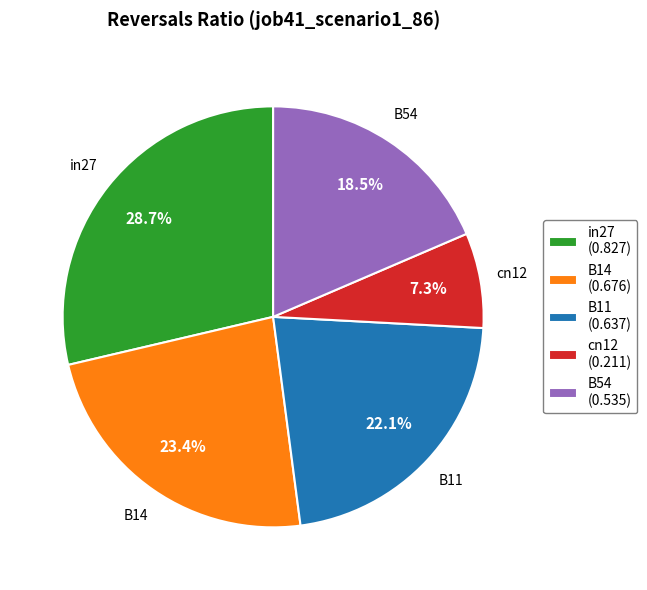

Does cn12 represent more than half of the total?

No